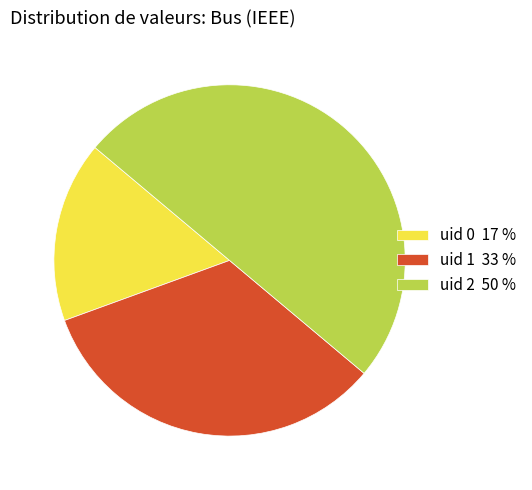

Approximately how many times larger is the value at uid 1 33 % compared to uid 0 17 %?

2.0